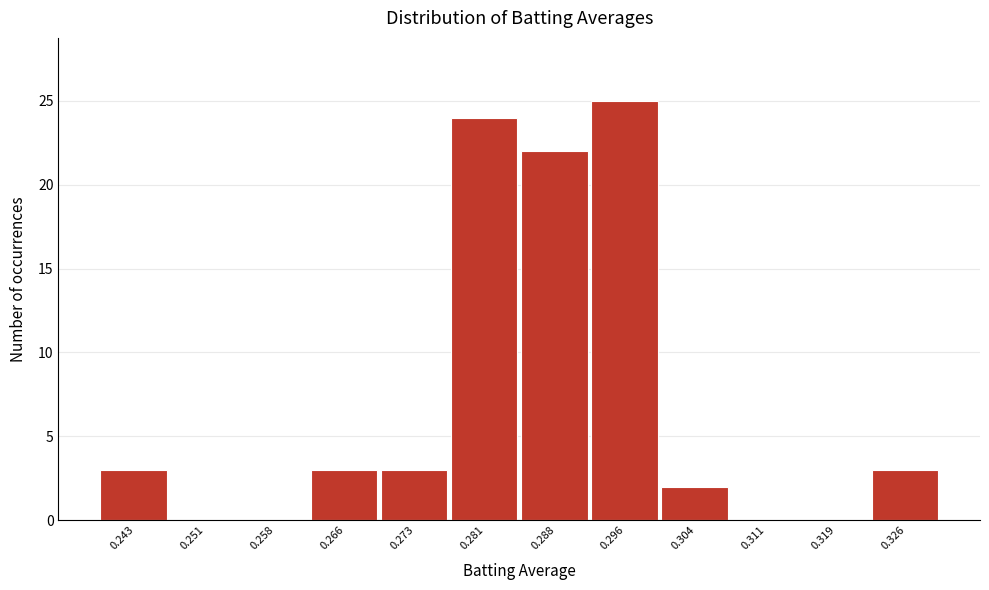

Reading left to right, transcribe all the data shown in this chart.

0.243=3	0.251=0	0.258=0	0.266=3	0.273=3	0.281=24	0.288=22	0.296=25	0.304=2	0.311=0	0.319=0	0.326=3